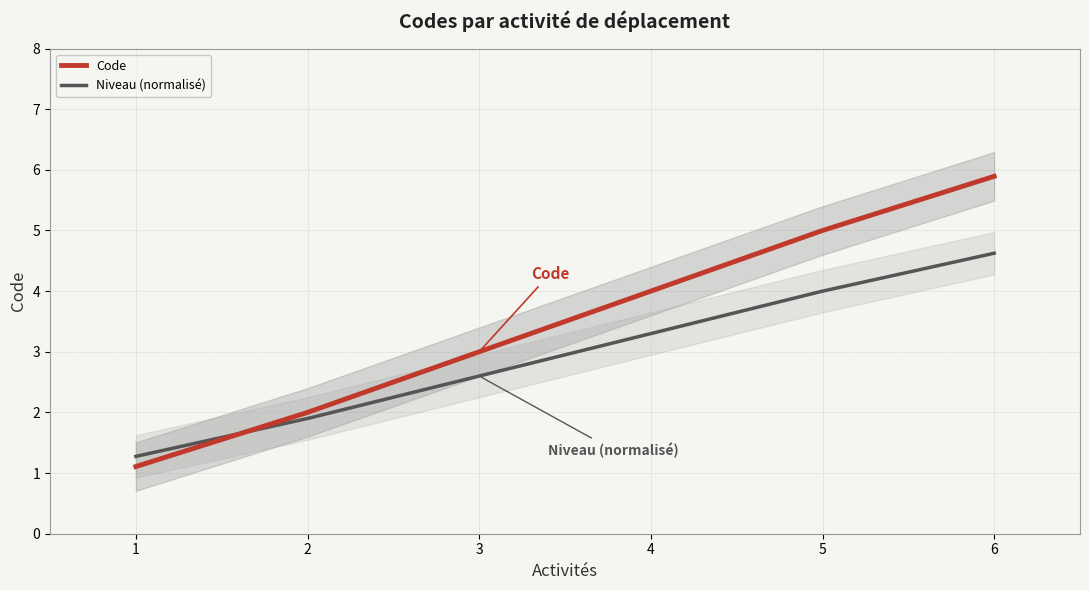

How many distinct data groups are displayed?

2